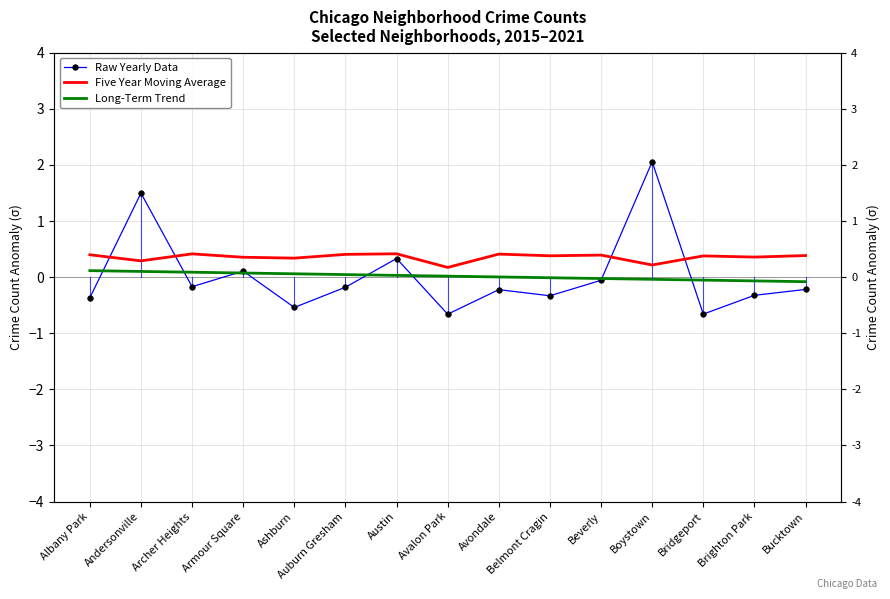

Between Andersonville and Brighton Park, which series saw the biggest shift?

Raw Yearly Data